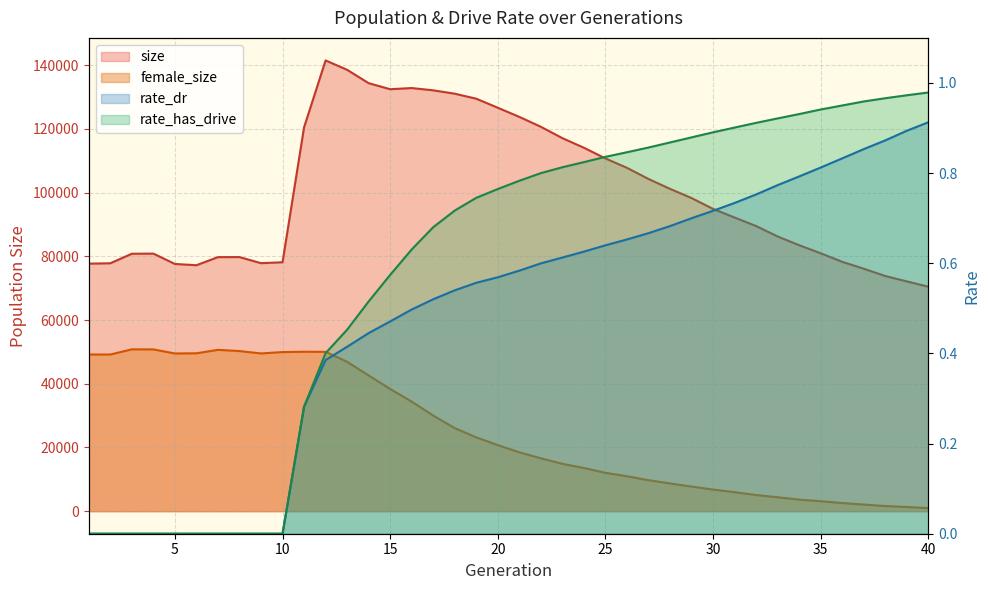

True or false: rate_has_drive and size cross at least once.

False